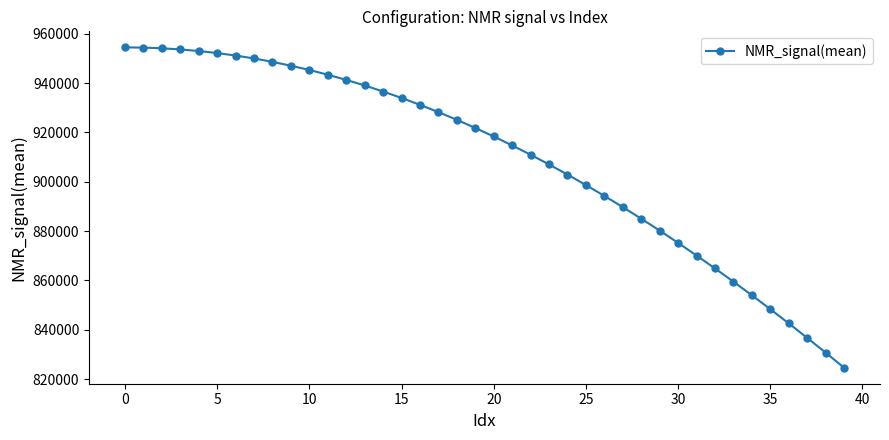

What is the difference between the maximum and minimum values?

129851.0